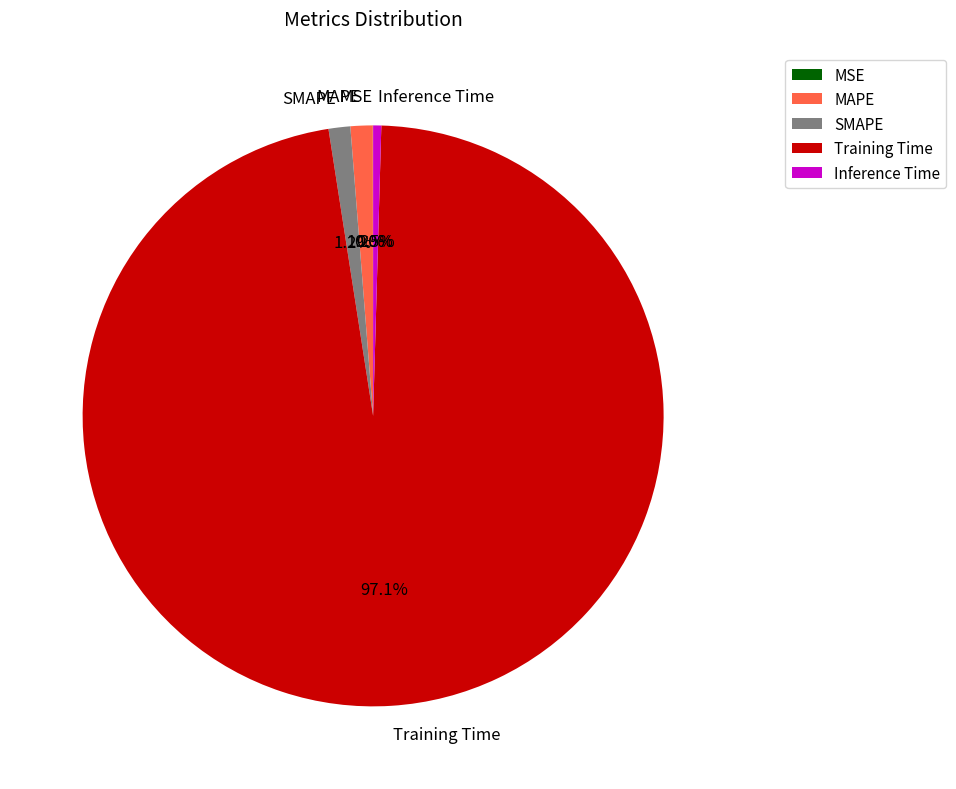

Is the sum of SMAPE and Inference Time greater than half?

No